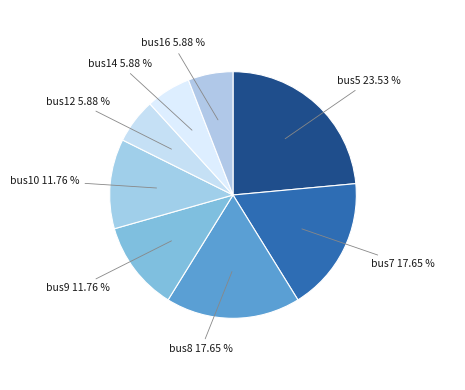

Does any single category account for the majority?

No